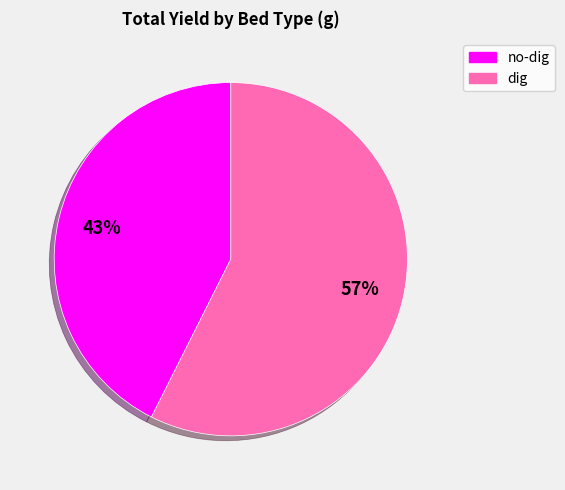

Which slice is the largest?

dig